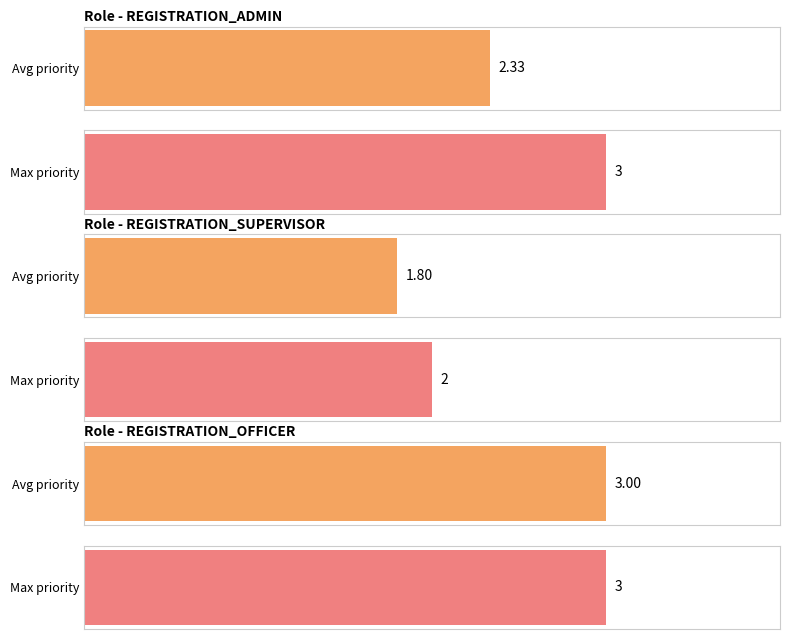

Between REGISTRATION_SUPERVISOR and REGISTRATION_OFFICER, which is larger?

REGISTRATION_OFFICER